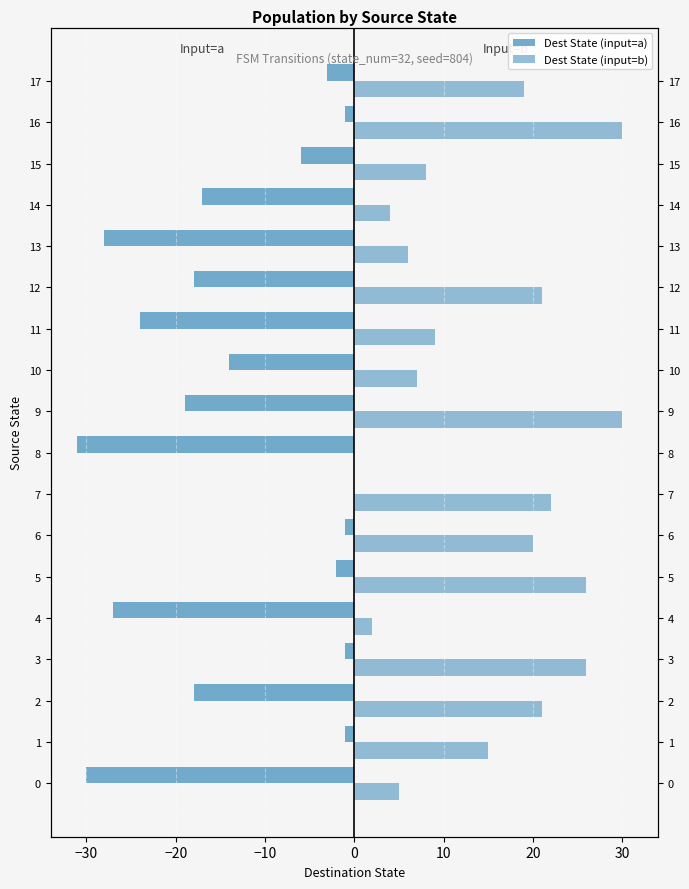

What is the value of the Dest State (input=b) bar at the 12th from the left?

9